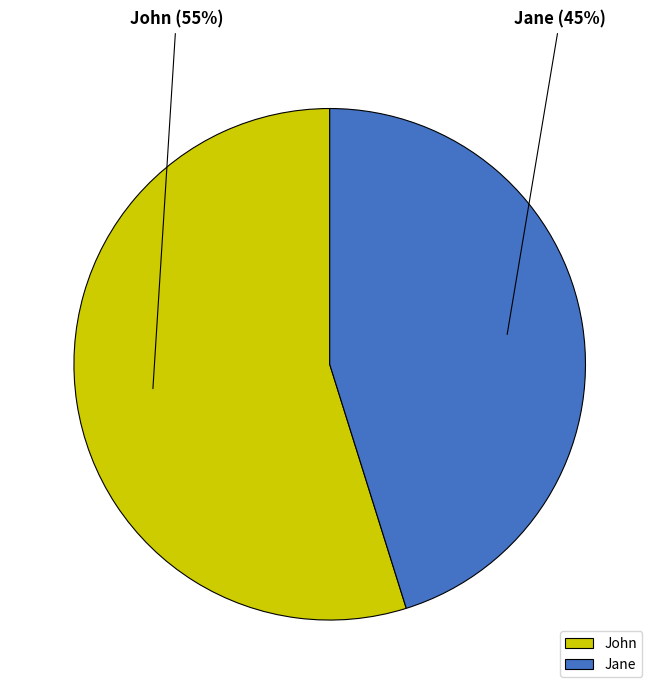

Count the number of slices in the pie.

2